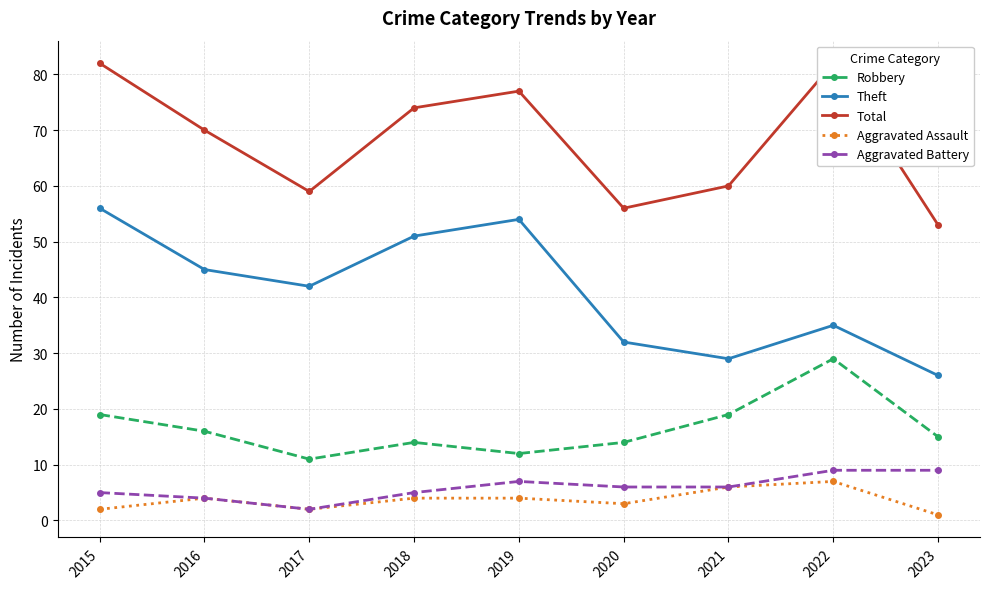

What is the total value across all series at 2018?

148